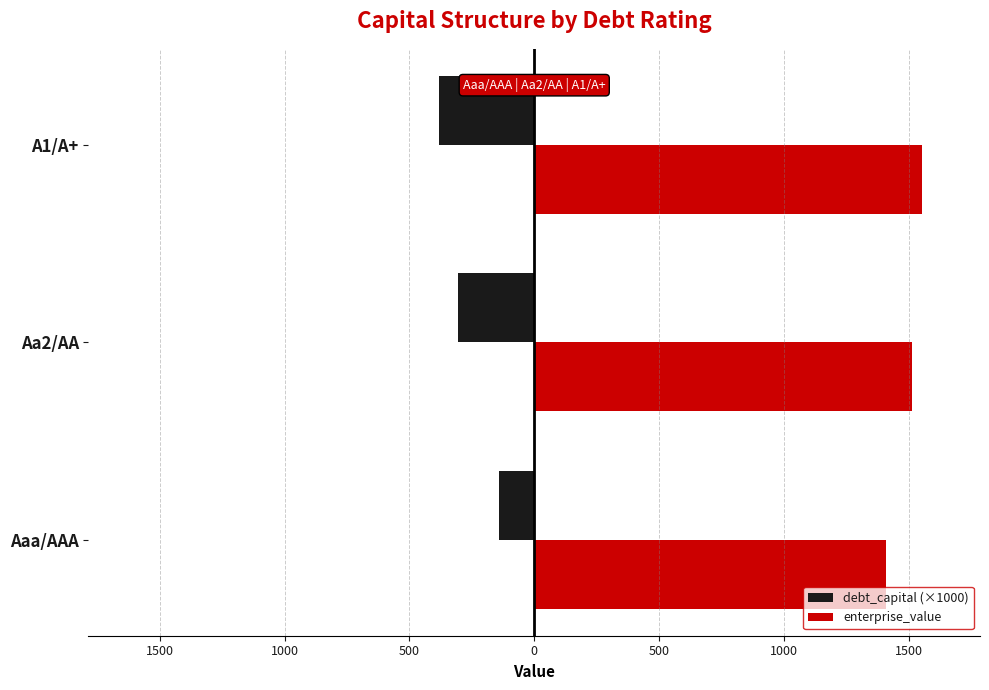

List the series in order of their peak value, highest first.

enterprise_value, debt_capital (×1000)